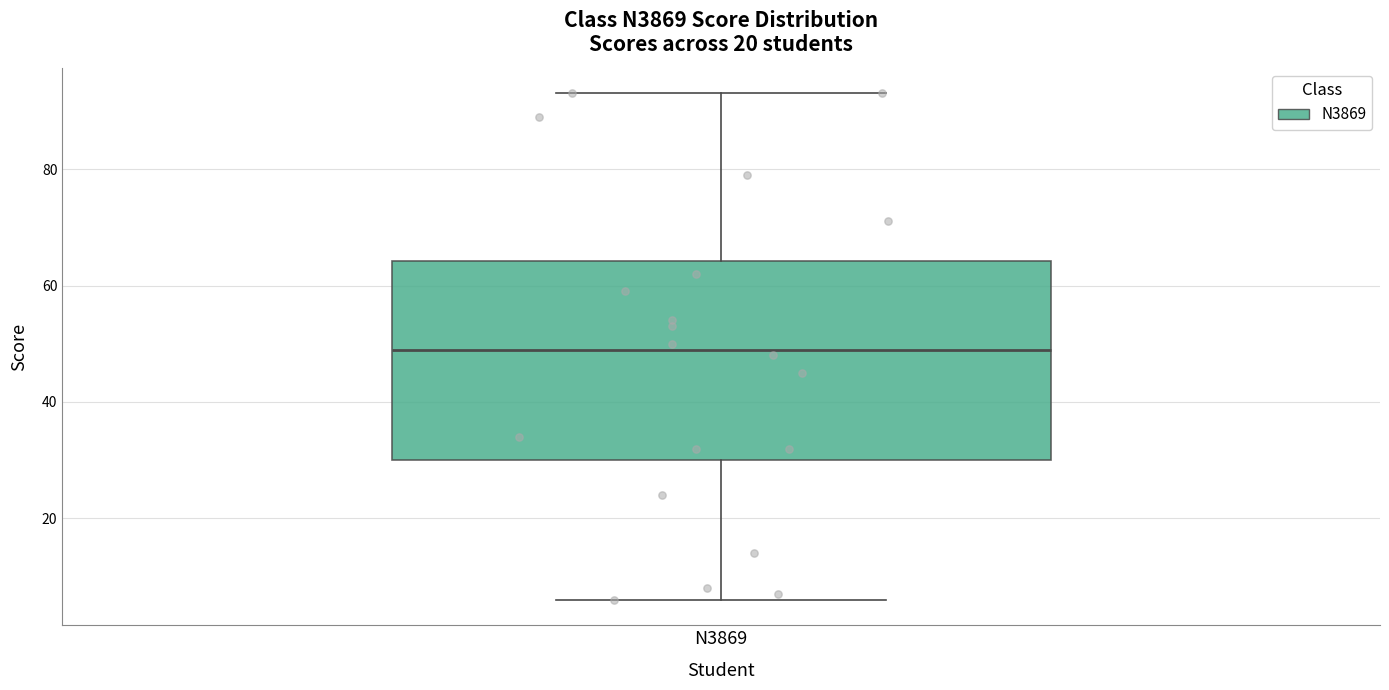

Transcribe this box plot: give where the median line is, the range the box spans, and where the two whiskers end, as read against the y-axis. The values are not printed on the chart, so give them approximately, as read against the axis.

median 50, box 30 to 64, whiskers 6 to 94